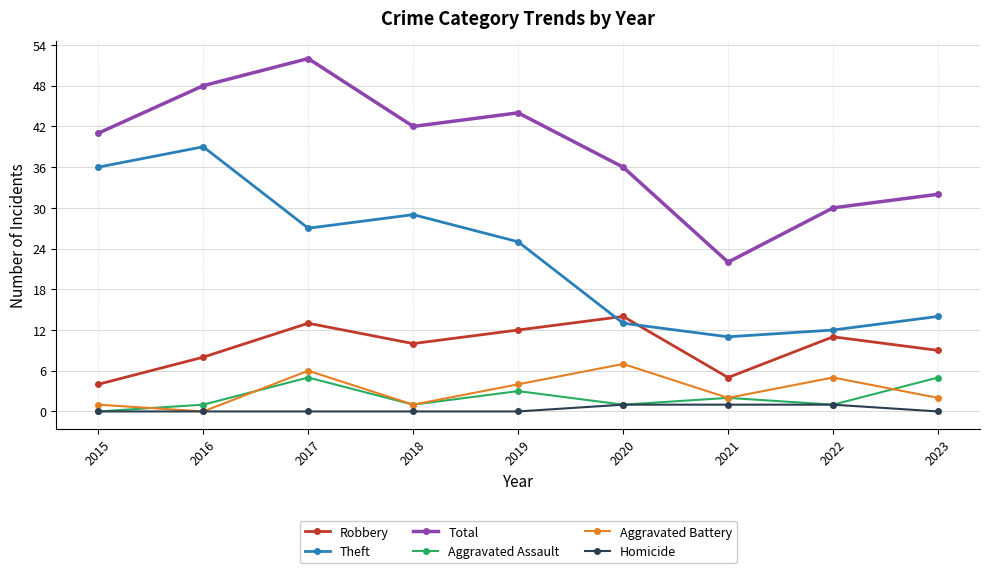

Is it true that Theft equals 6 at 2017?

False